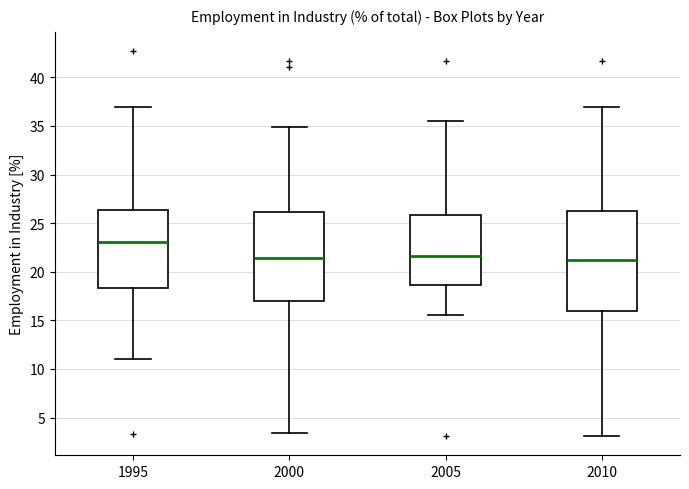

Which box's median line is the highest?

1995